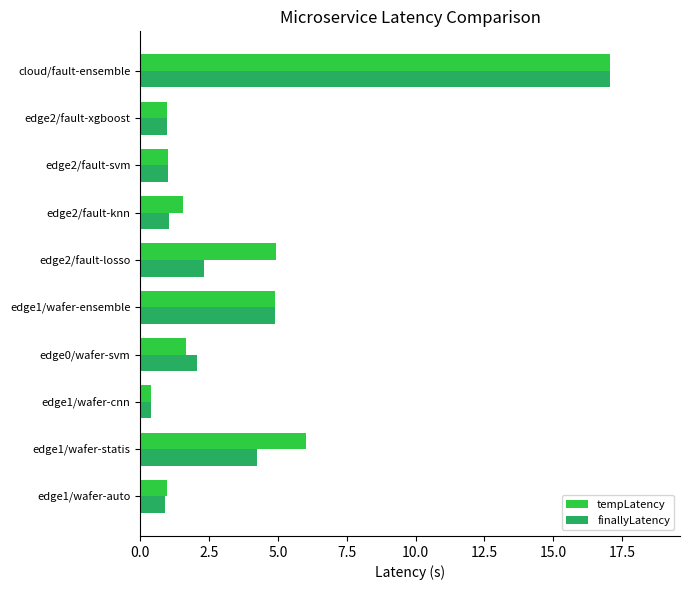

What is the average value of the tempLatency series?

3.9